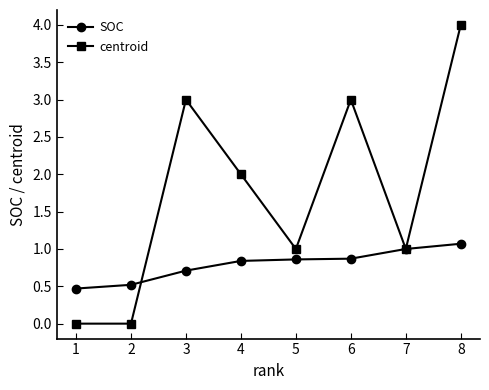

What is the spread (max minus min) of values at 6?

2.1